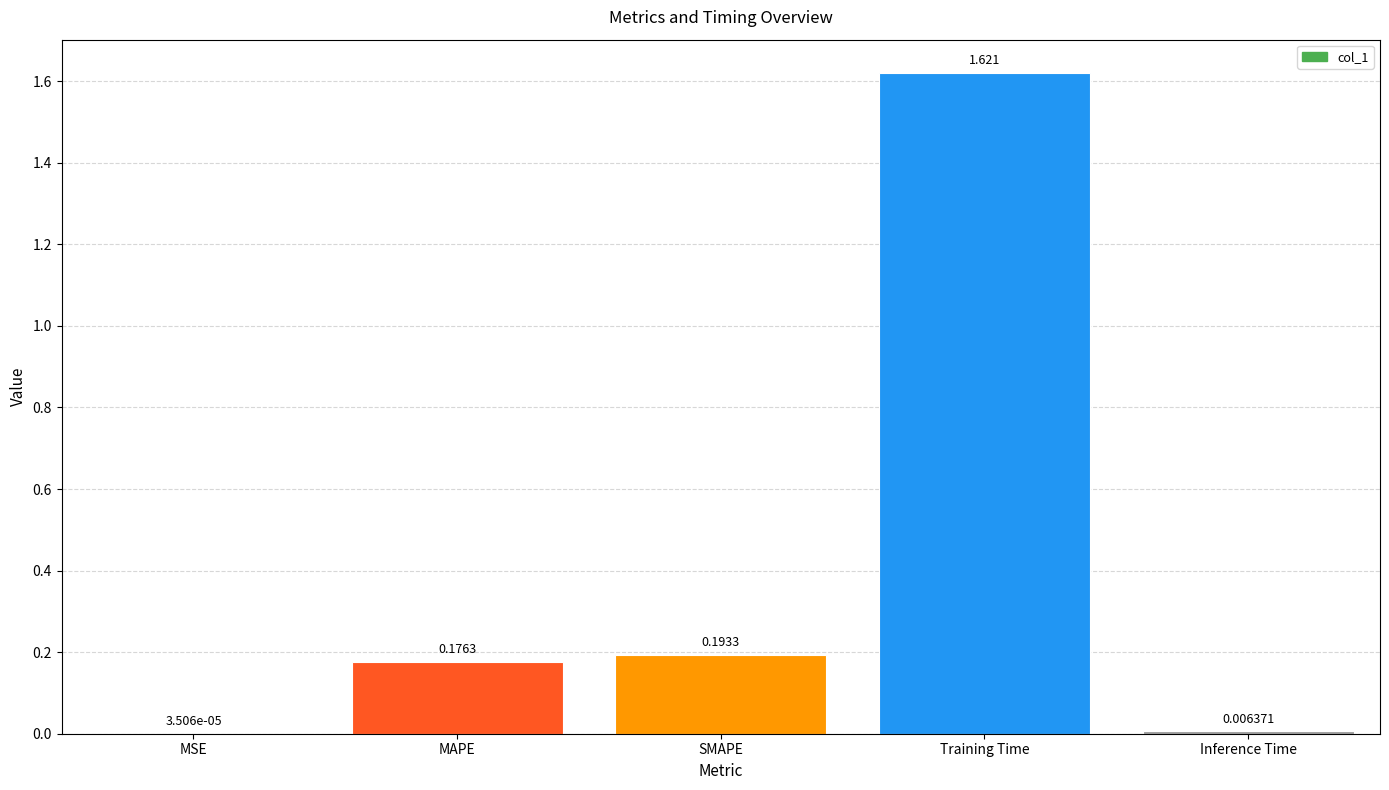

Which label corresponds to the largest value in the chart?

Training Time